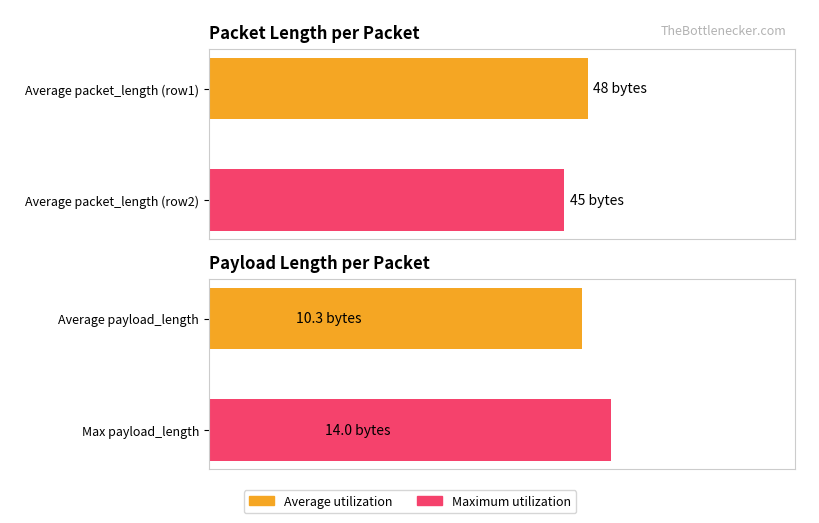

What is the sum of the Payload Length values at Average payload_length and Max payload_length?

24.3